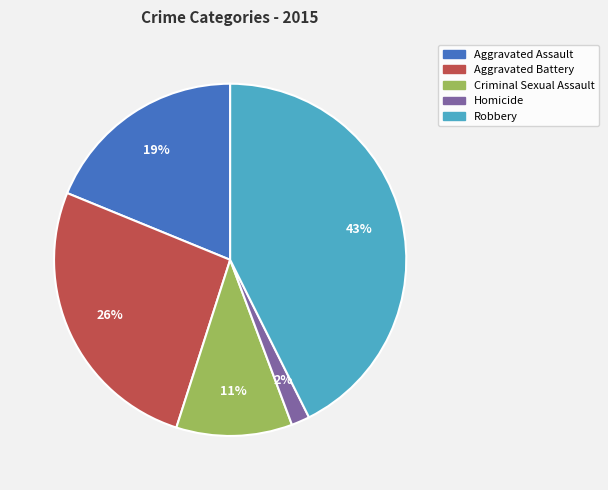

The Homicide slice represents 17% of the pie. True or false?

False